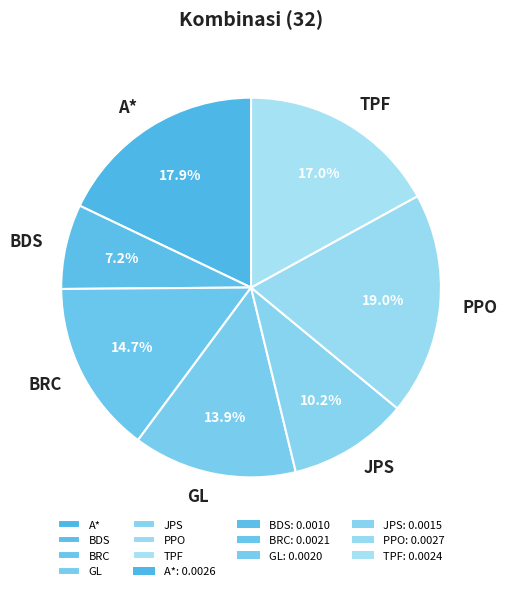

To the nearest percent, what percentage of the pie is TPF?

17%